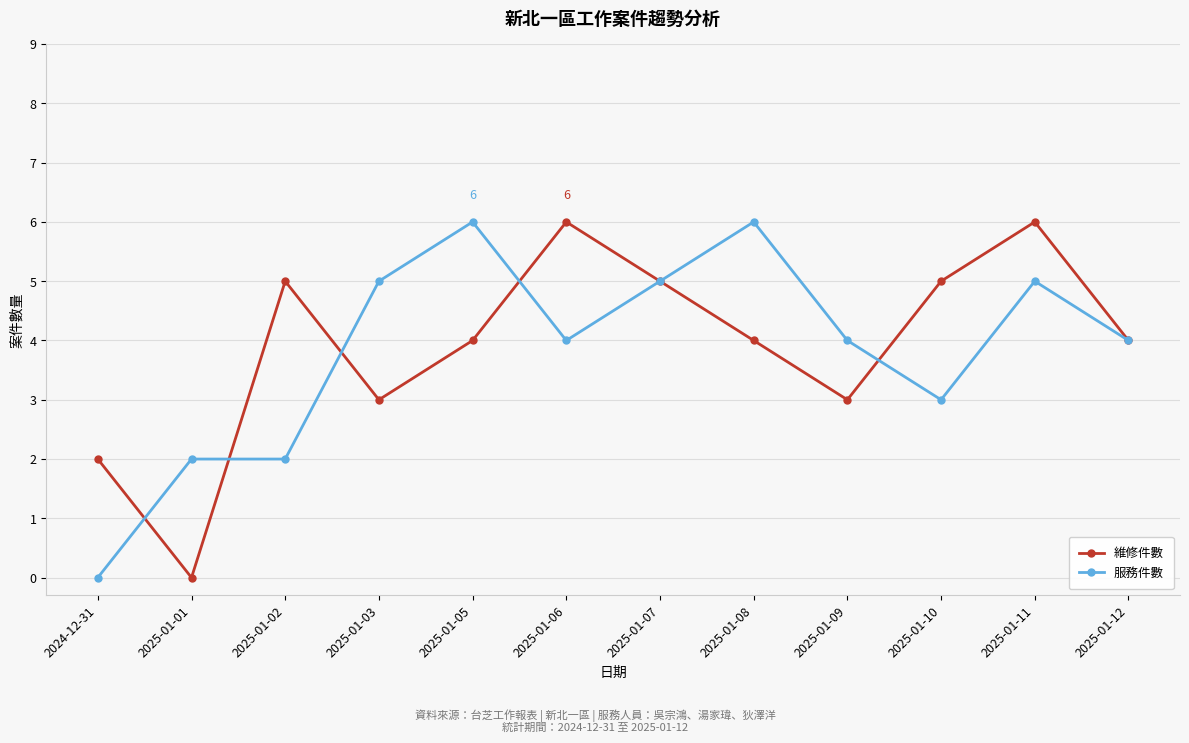

Read the 維修件數 value at 2024-12-31.

2